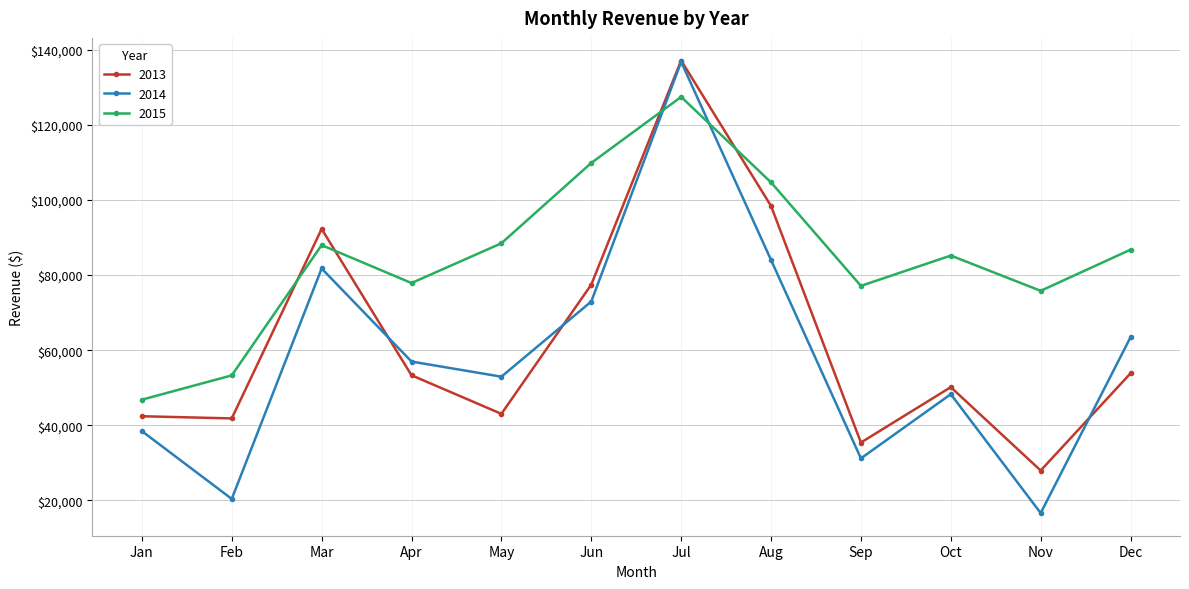

Which series ends up on top after the final intersection of 2013 and 2014?

2014